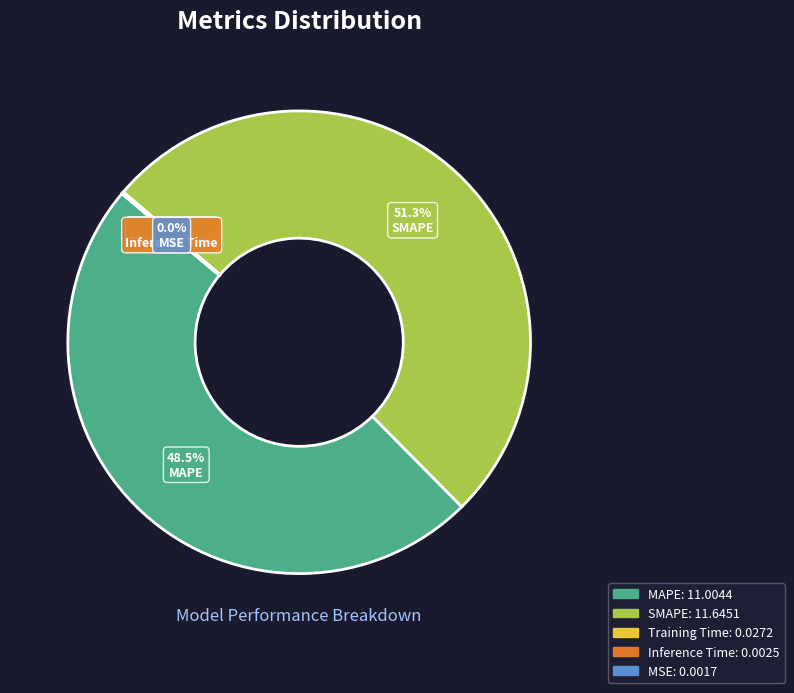

Is there a majority slice in this chart?

Yes